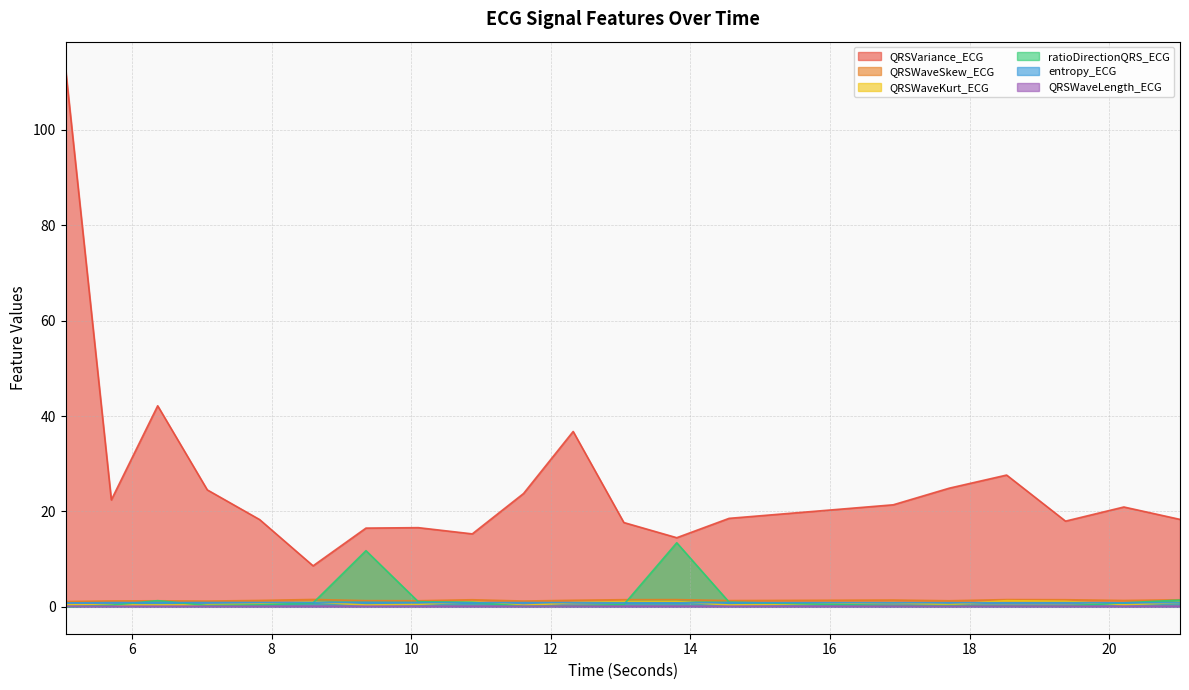

Which series has the largest range (max minus min)?

QRSVariance_ECG